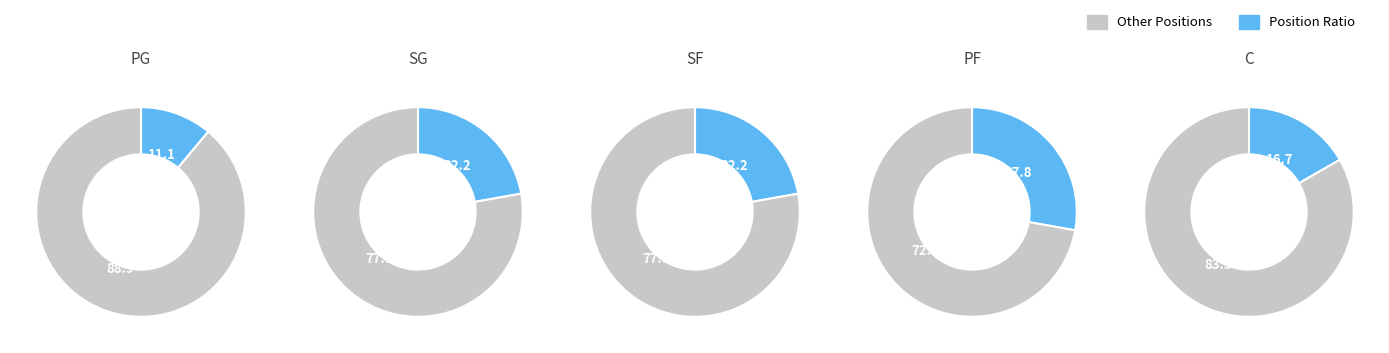

The PF slice represents 38% of the pie. True or false?

False